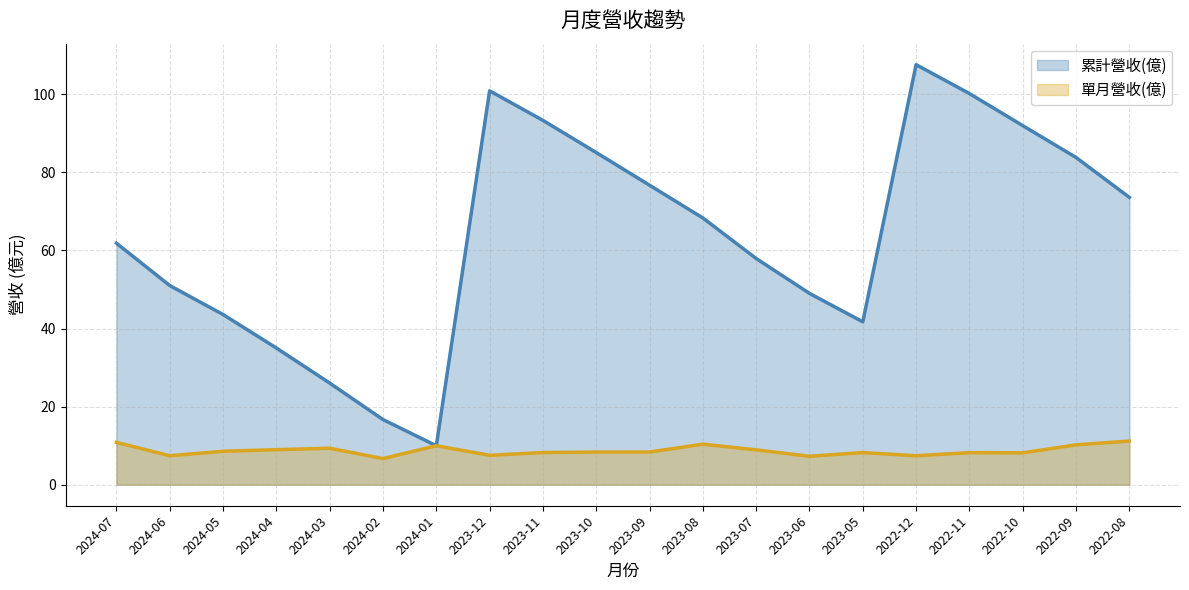

Reading left to right, what are all the values shown in this chart?

單月營收(億): 10.8	7.4	8.6	9.0	9.3	6.7	10.0	7.5	8.2	8.4	8.4	10.4	8.9	7.3	8.2	7.4	8.2	8.2	10.2	11.2
累計營收(億): 61.9	51.0	43.6	35.0	26.0	16.7	10.0	100.9	93.3	85.1	76.7	68.3	58.0	49.0	41.7	107.6	100.2	92.0	83.8	73.6